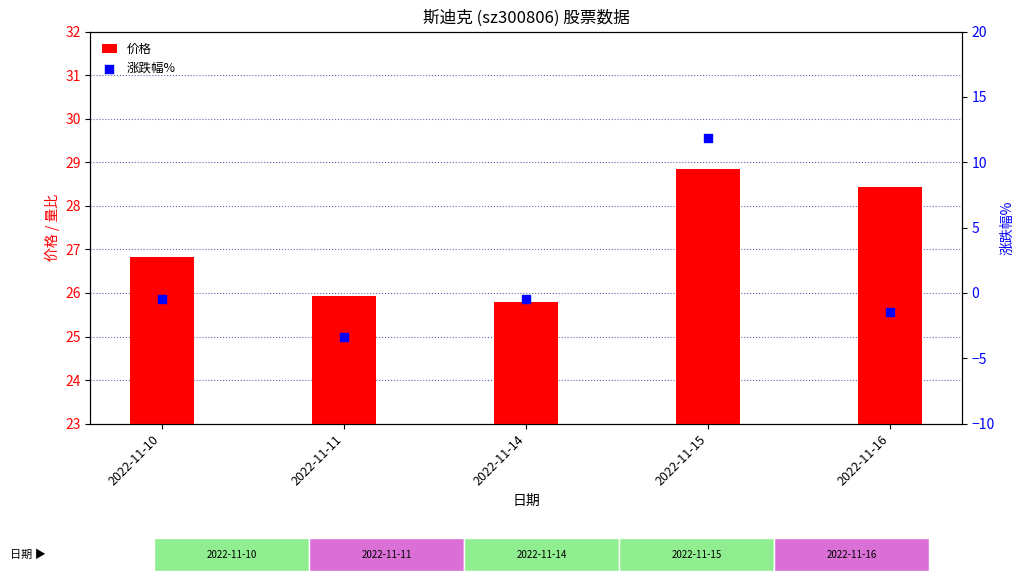

Which series reaches the minimum Y coordinate?

涨跌幅%